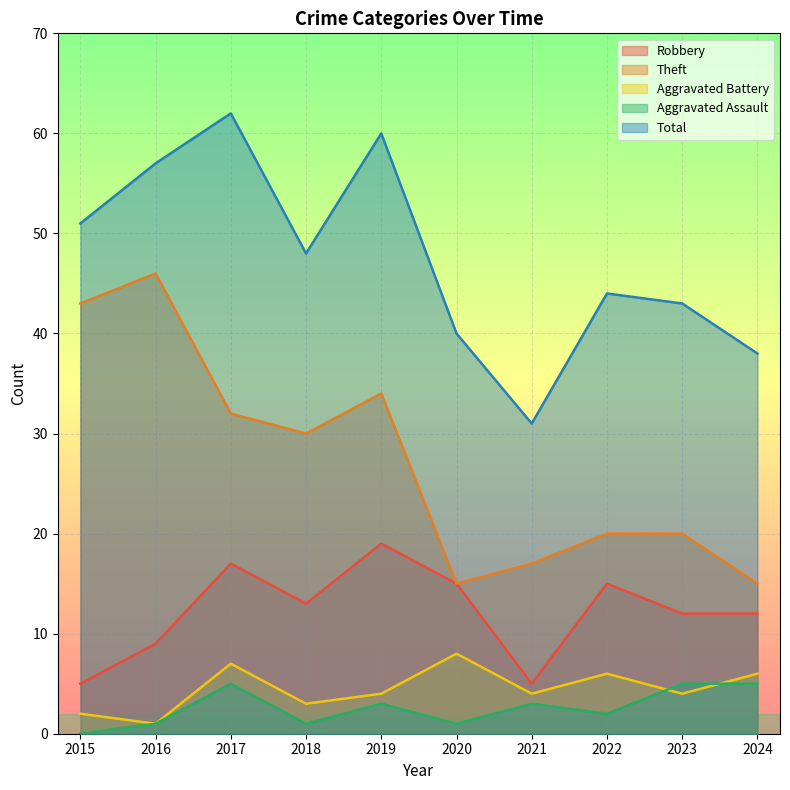

Reading left to right, transcribe all the data shown in this chart.

Robbery: 5	9	17	13	19	15	5	15	12	12
Theft: 43	46	32	30	34	15	17	20	20	15
Aggravated Battery: 2	1	7	3	4	8	4	6	4	6
Aggravated Assault: 0	1	5	1	3	1	3	2	5	5
Total: 51	57	62	48	60	40	31	44	43	38